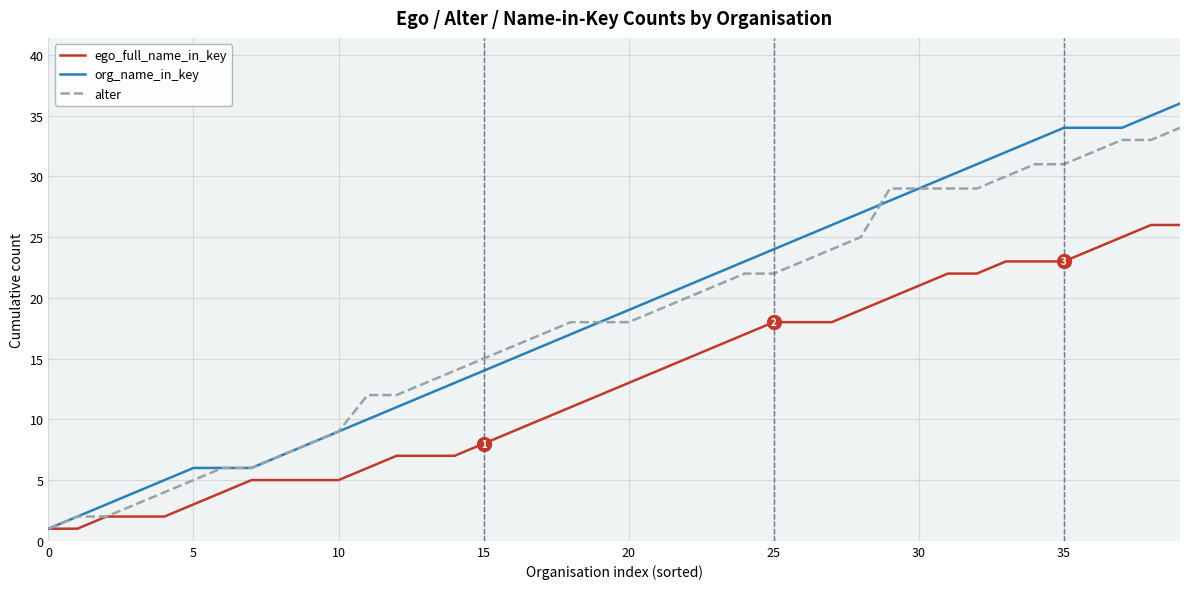

What is the difference between the maximum and minimum values in the ego_full_name_in_key series?

25